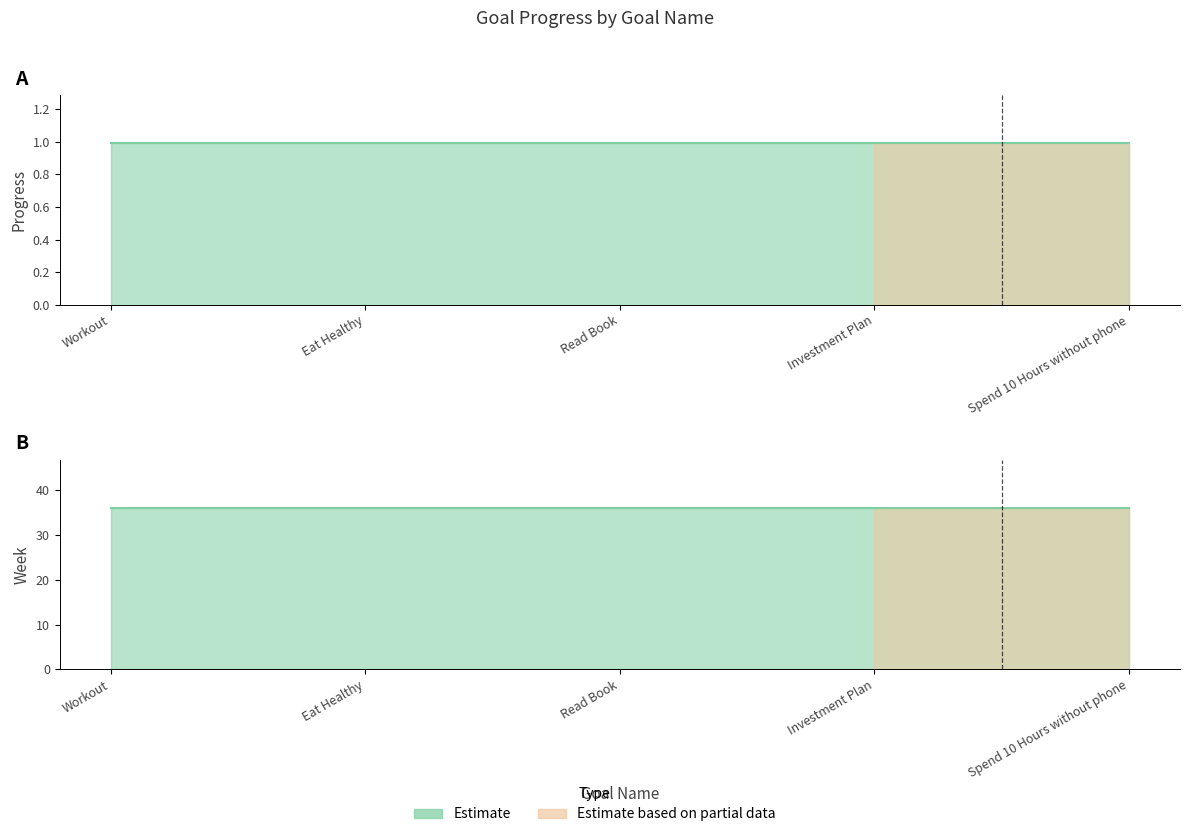

What is the value of the Week (line) point at the 5th from the left?

36.0